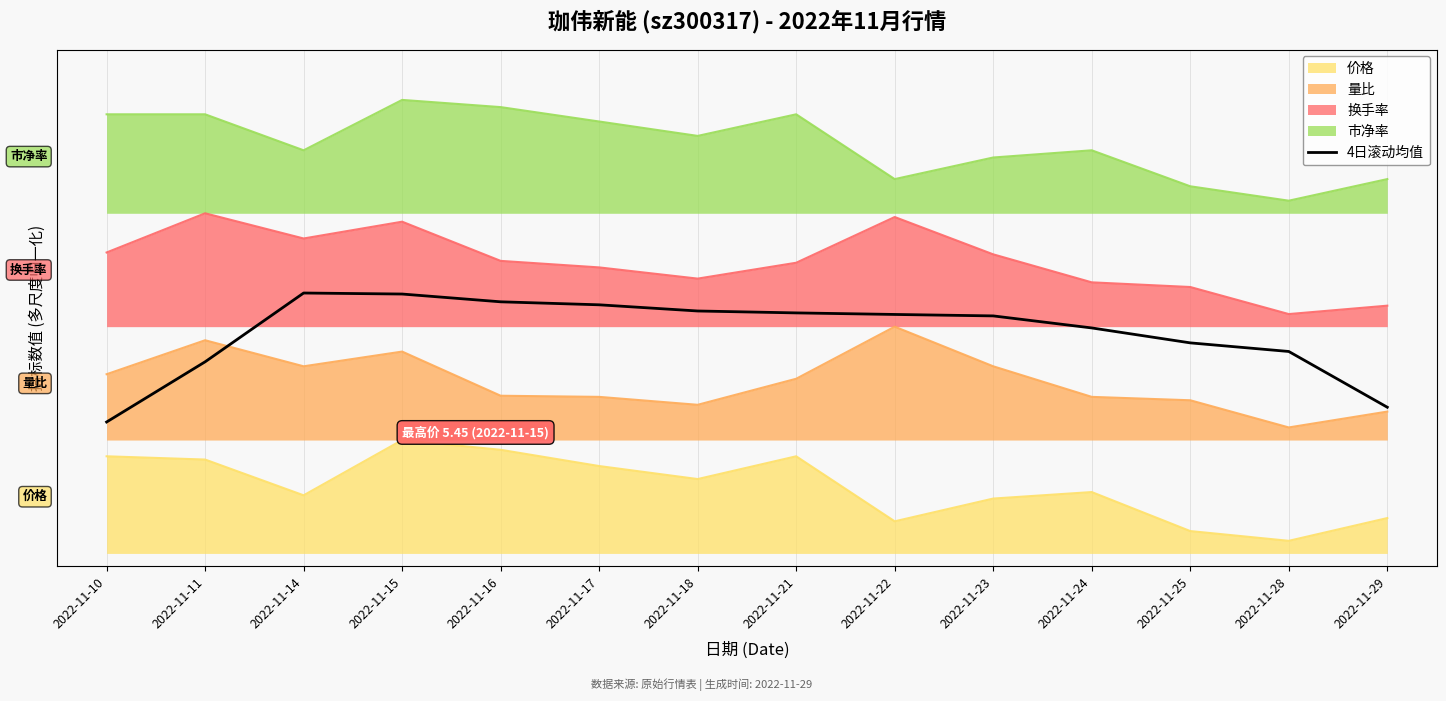

What is the value of the 10th point from the left?

18.9